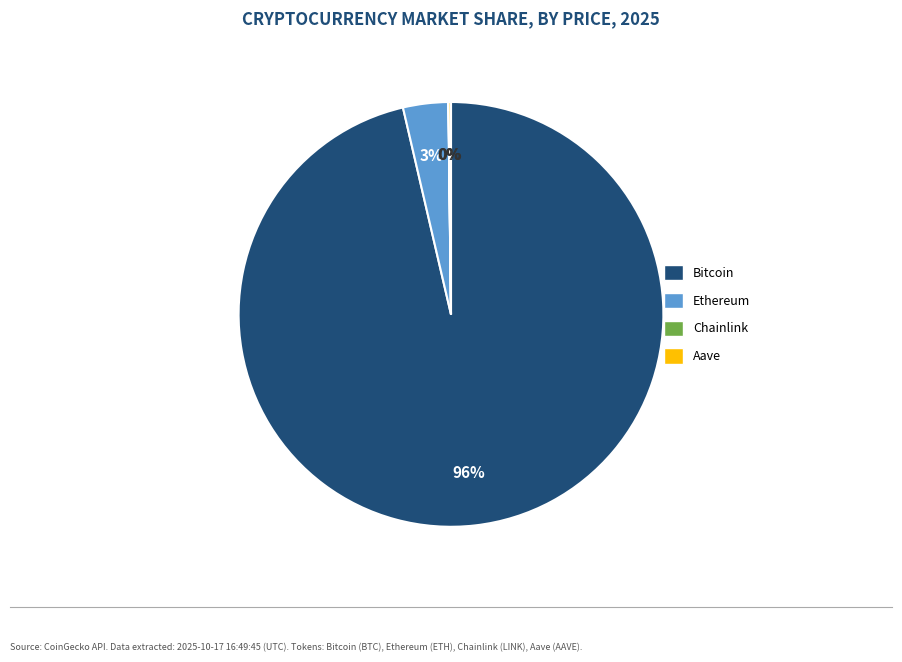

Is it true that Ethereum is 3% of the pie?

True